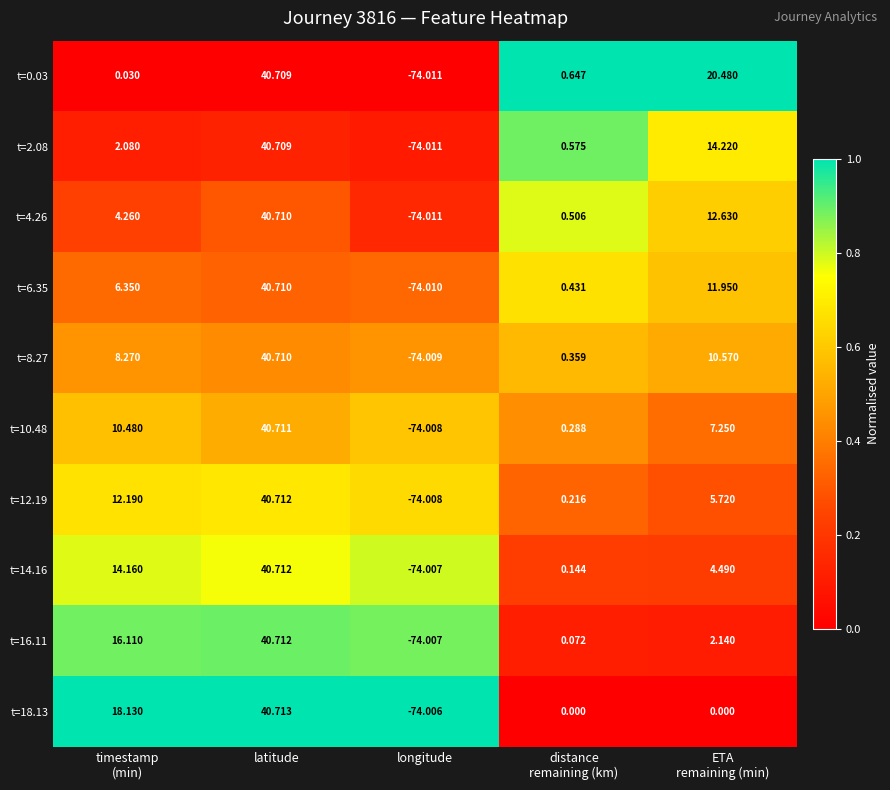

At which label does t=16.11 reach its minimum?

longitude